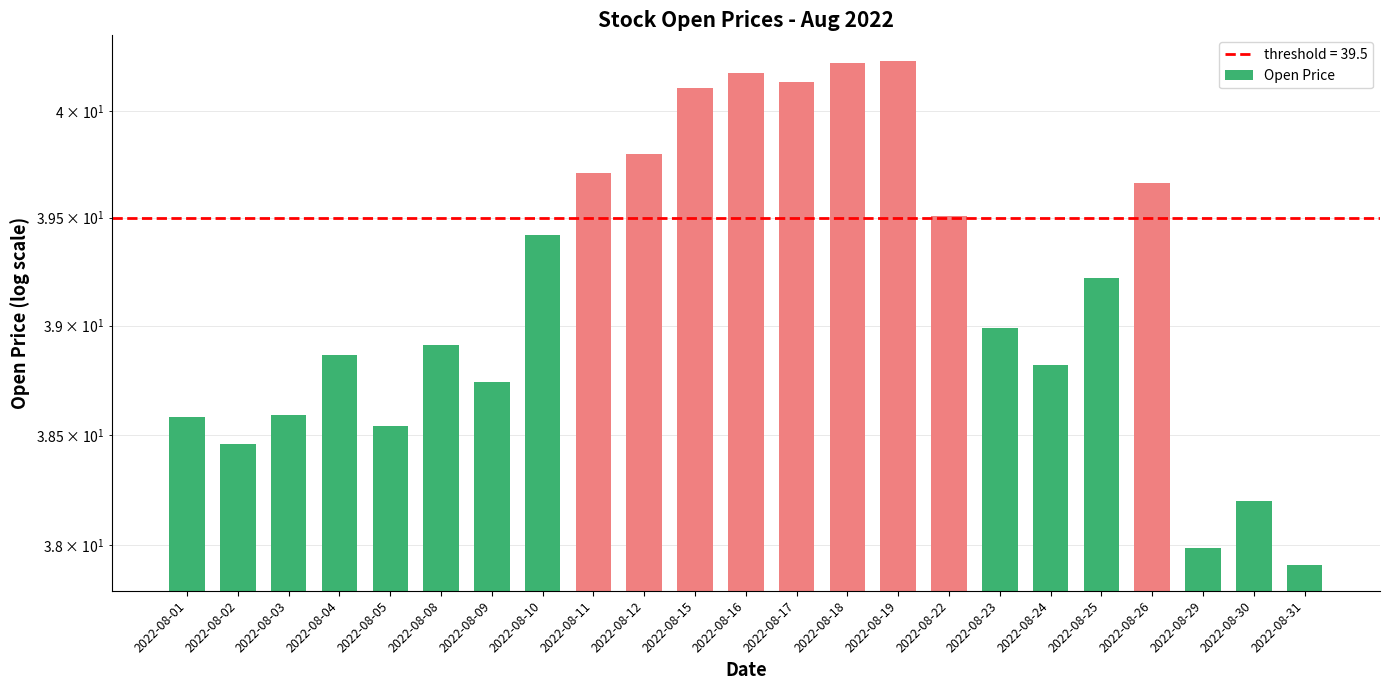

True or false: the data shows 38.6 at 2022-08-01.

True